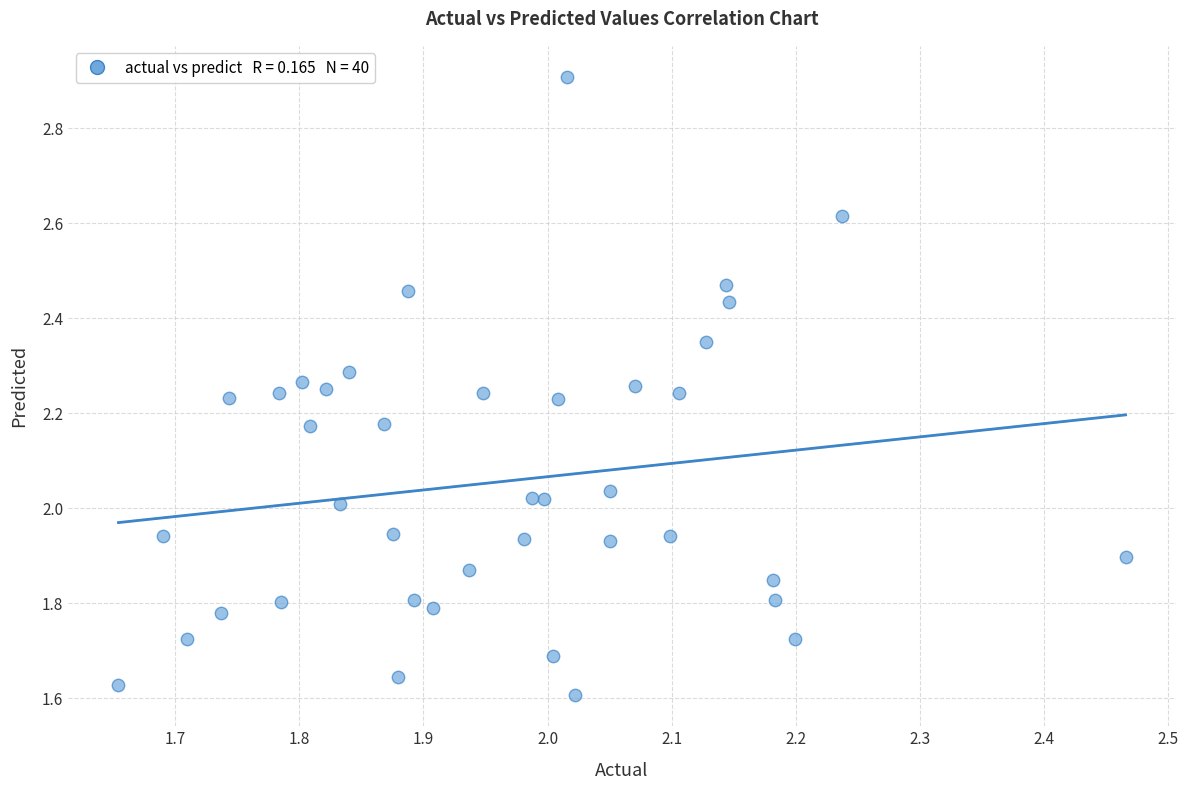

What is the range of X values (max minus min)?

0.8